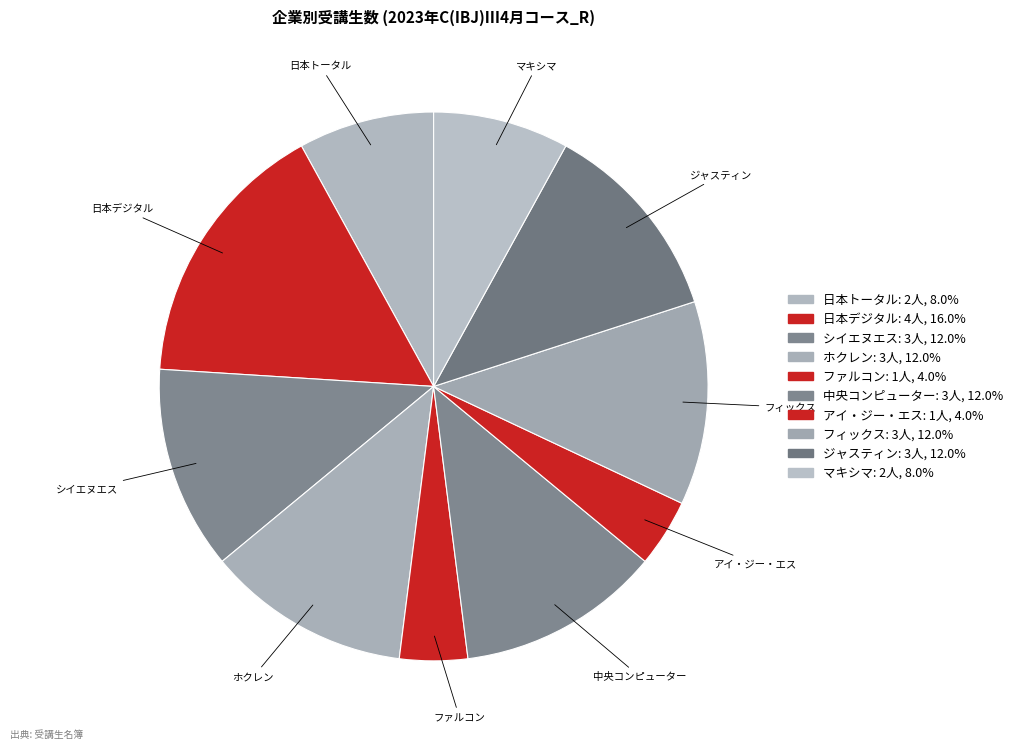

Count the number of slices in the pie.

10